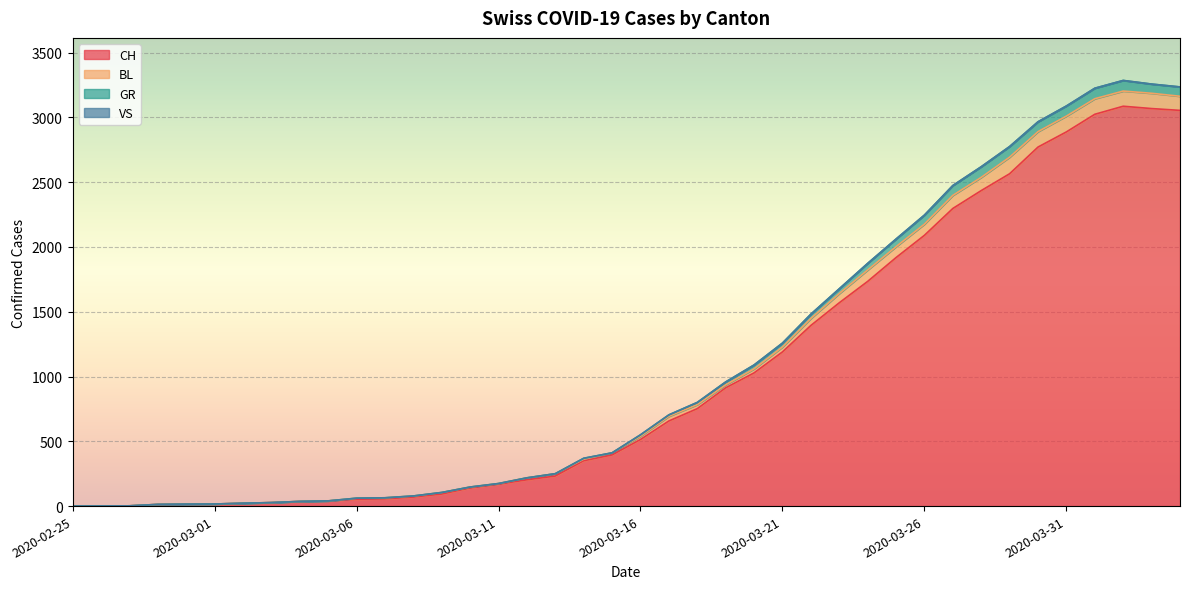

Where does the CH series first go above 514?

2020-03-17